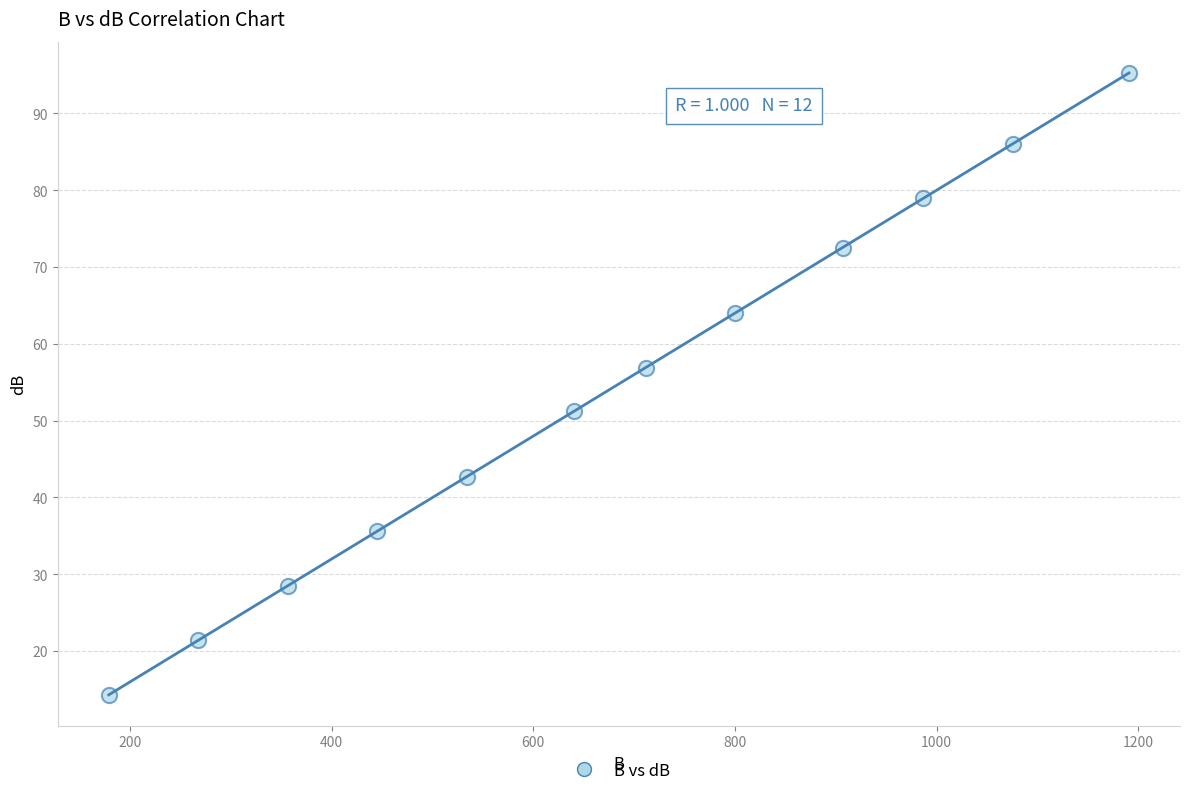

What is the average X value?

674.5